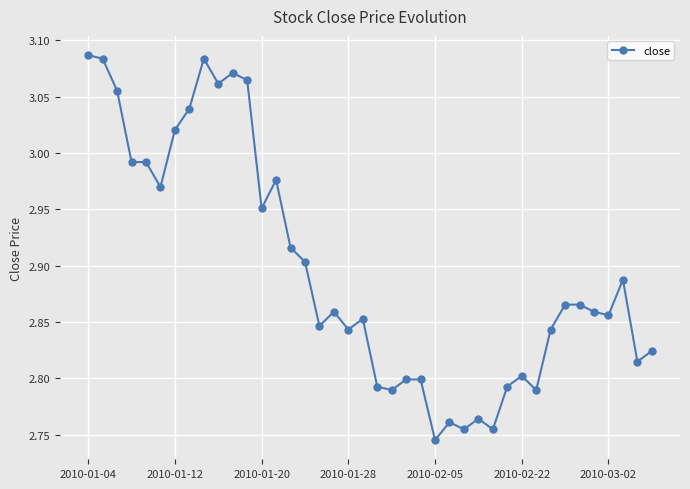

True or false: the data has more than 1 interior local peaks.

True